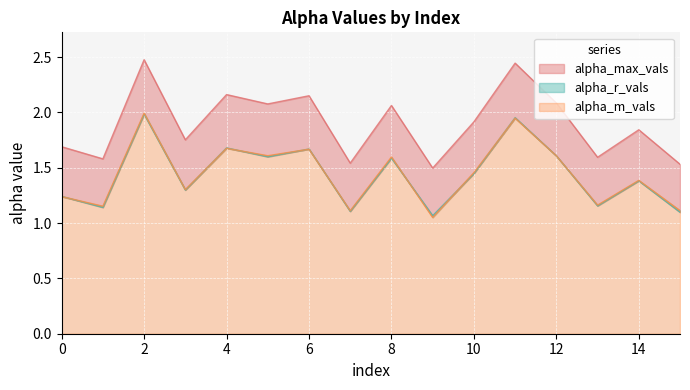

What is the average value of the alpha_max_vals series?

1.9